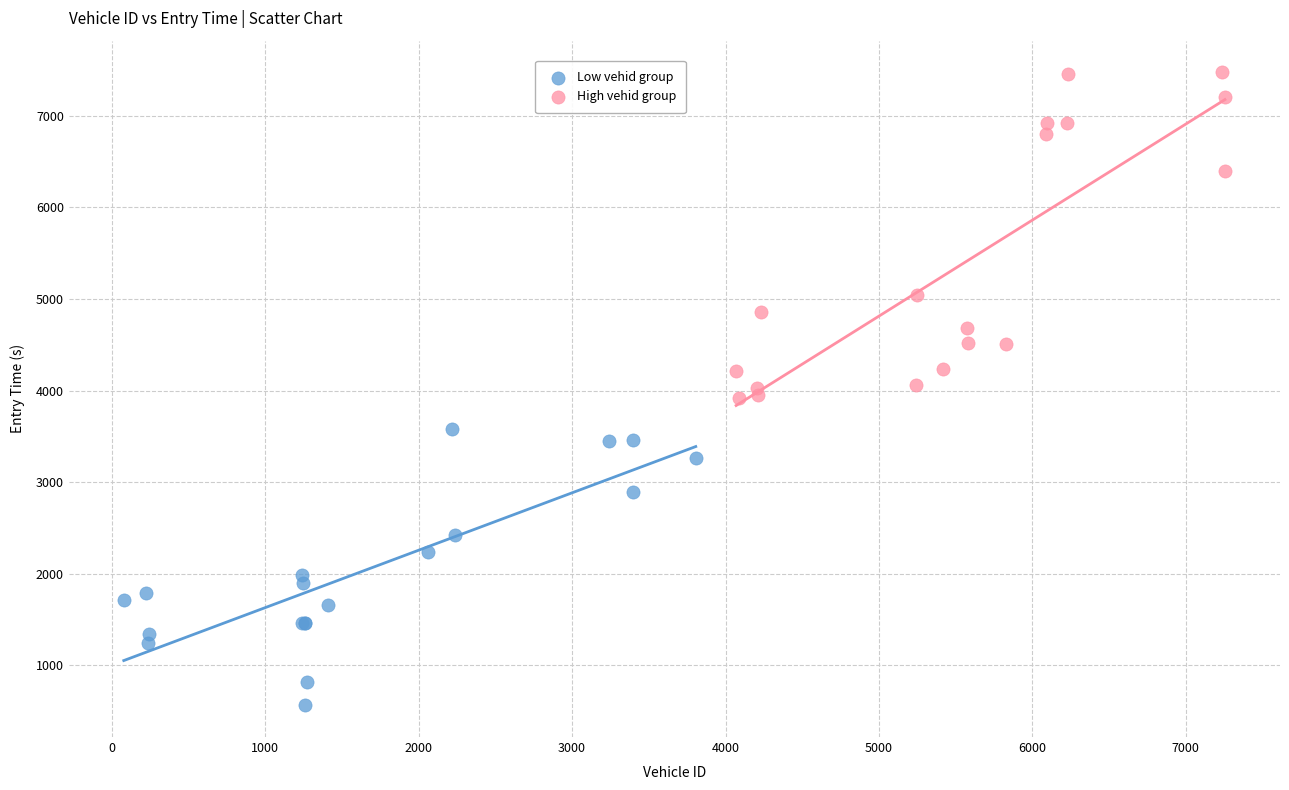

Which series contains the lowest Y value?

Low vehid group